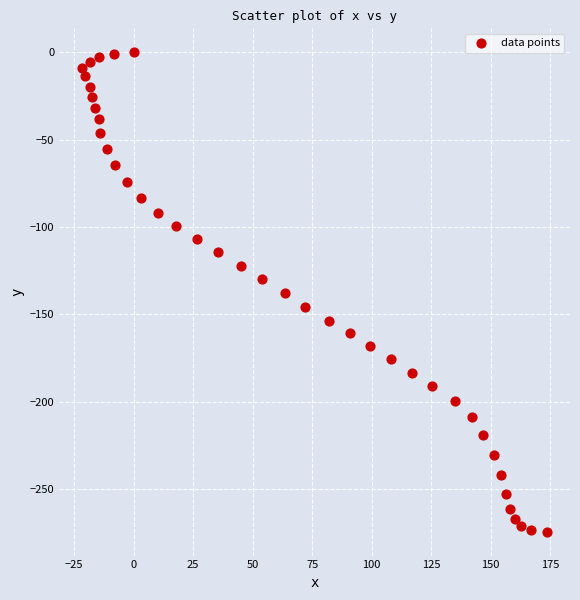

What is the range of X values (max minus min)?

195.2